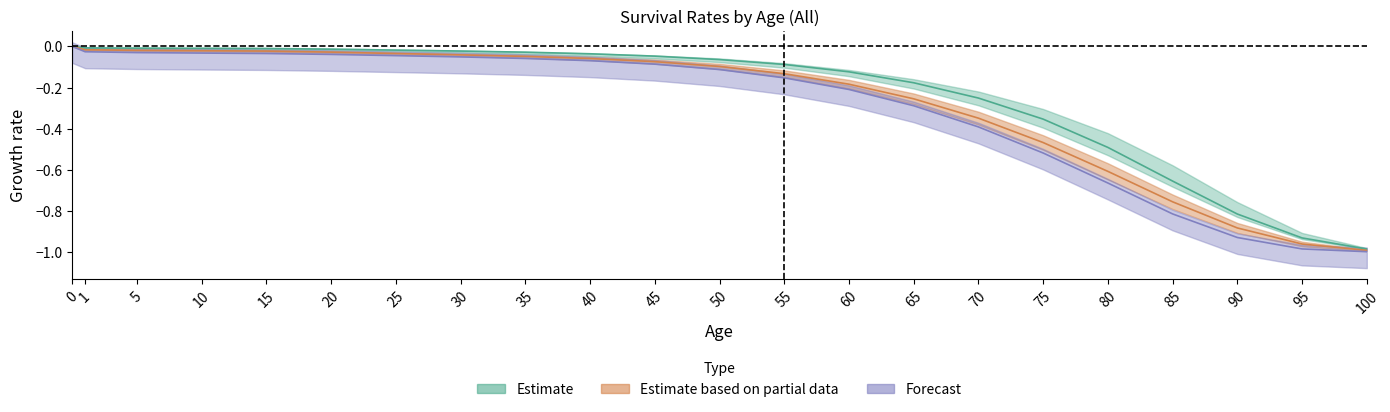

True or false: 2000 and 2015 cross at least once.

False